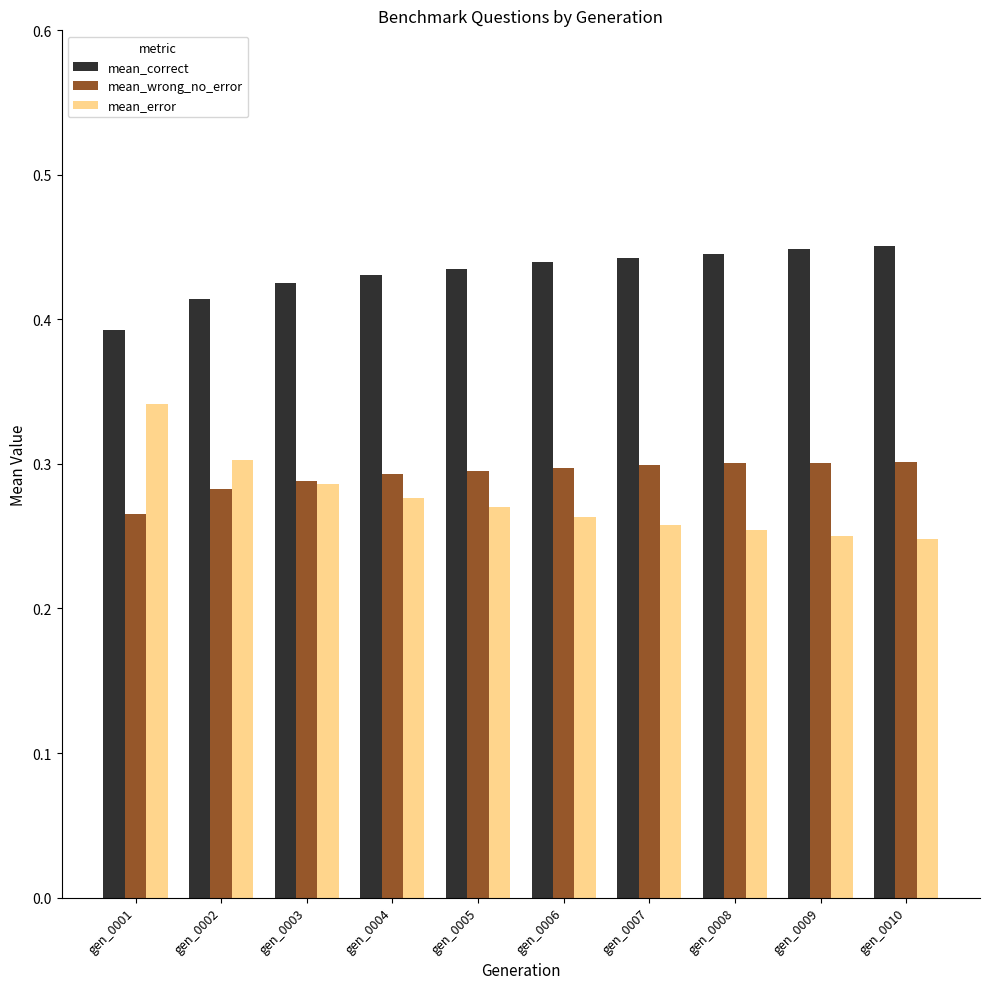

What are all the series names shown in the legend?

mean_correct, mean_wrong_no_error, mean_error